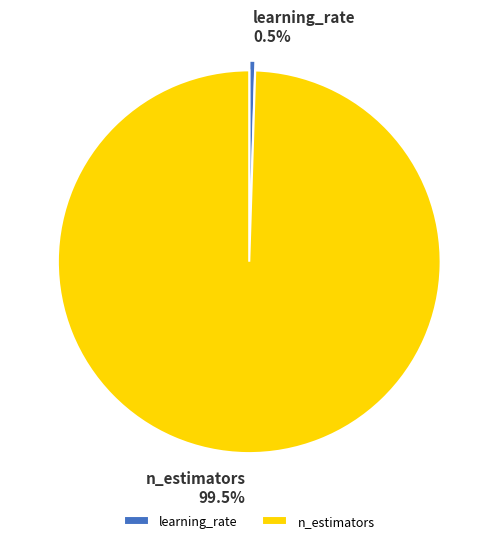

Which slice is the largest?

n_estimators